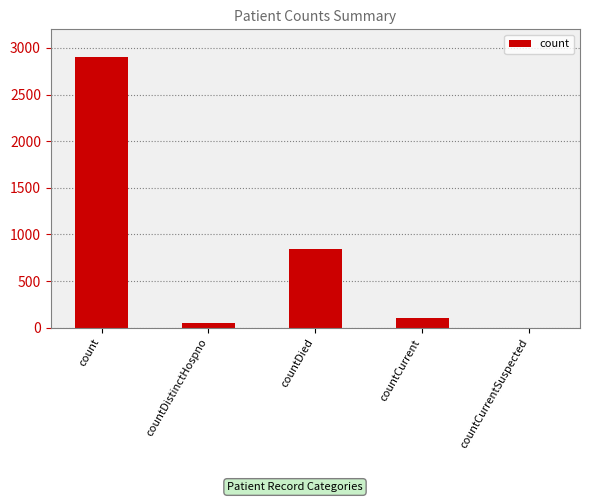

What is the change in value from countDistinctHospno to countCurrentSuspected?

-47